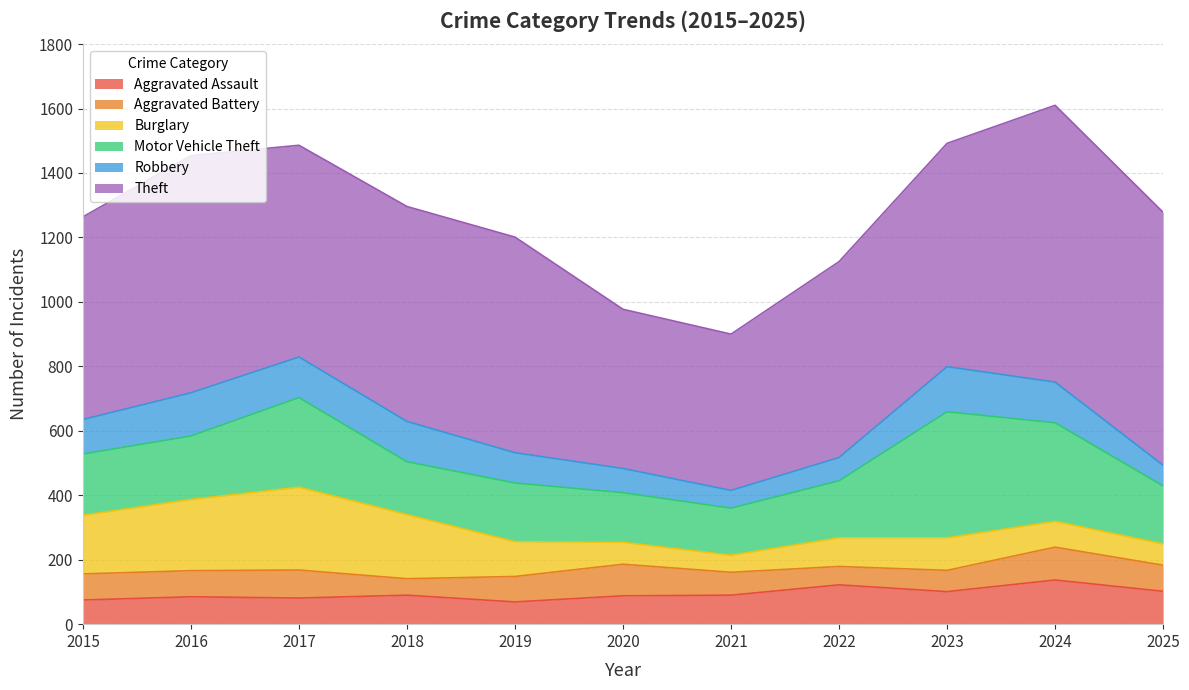

What is the difference between the second highest and minimum values in the Aggravated Assault series?

53